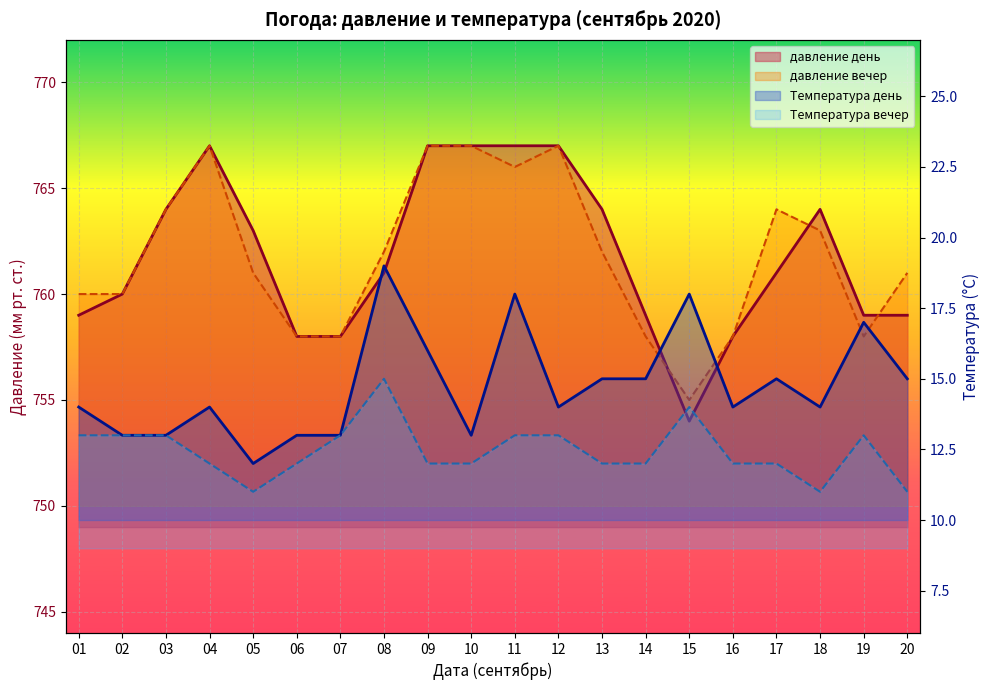

What value does the Температура день series have at 06?

13